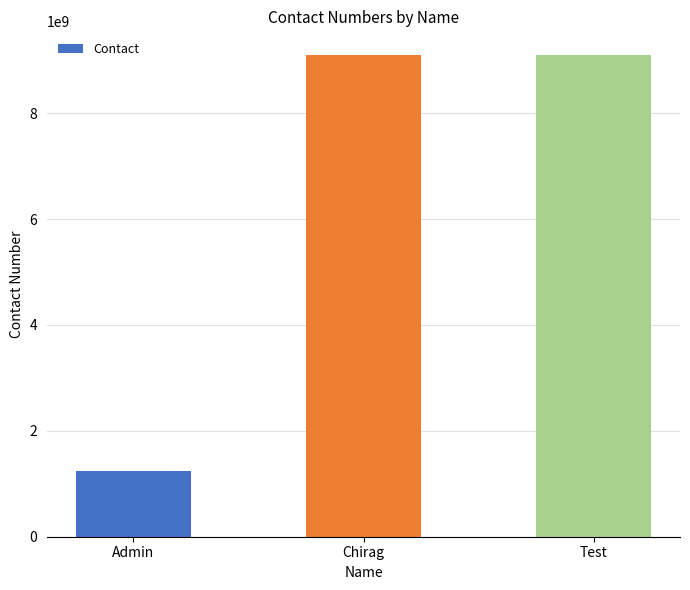

Where is the data nearest to the value 5162738490?

Chirag